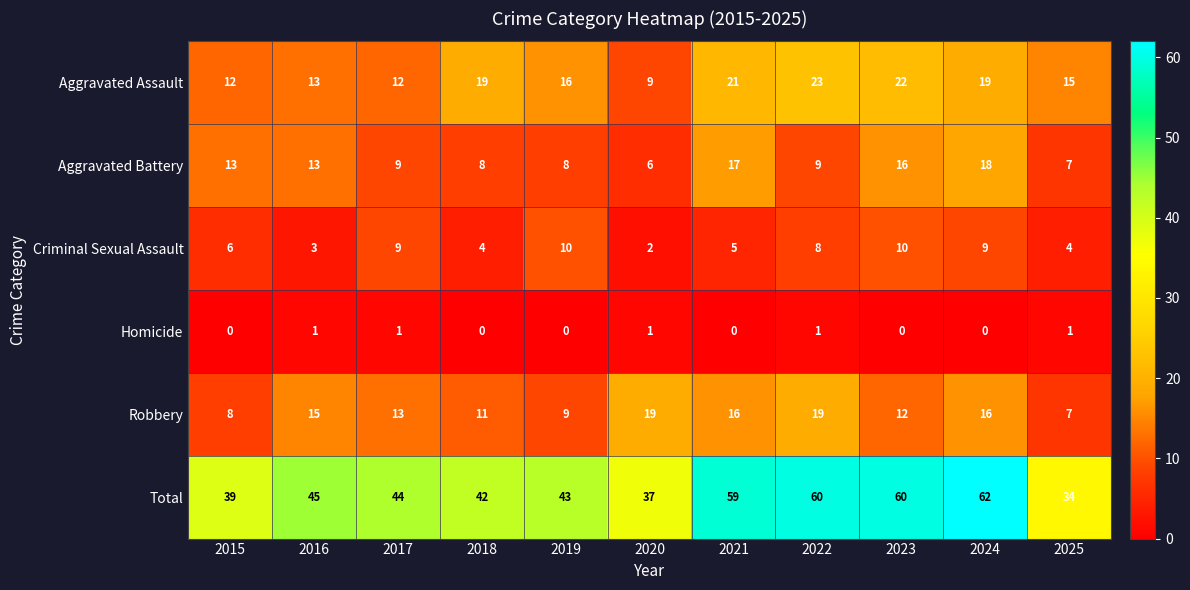

Which category has the highest value across all series?

2024